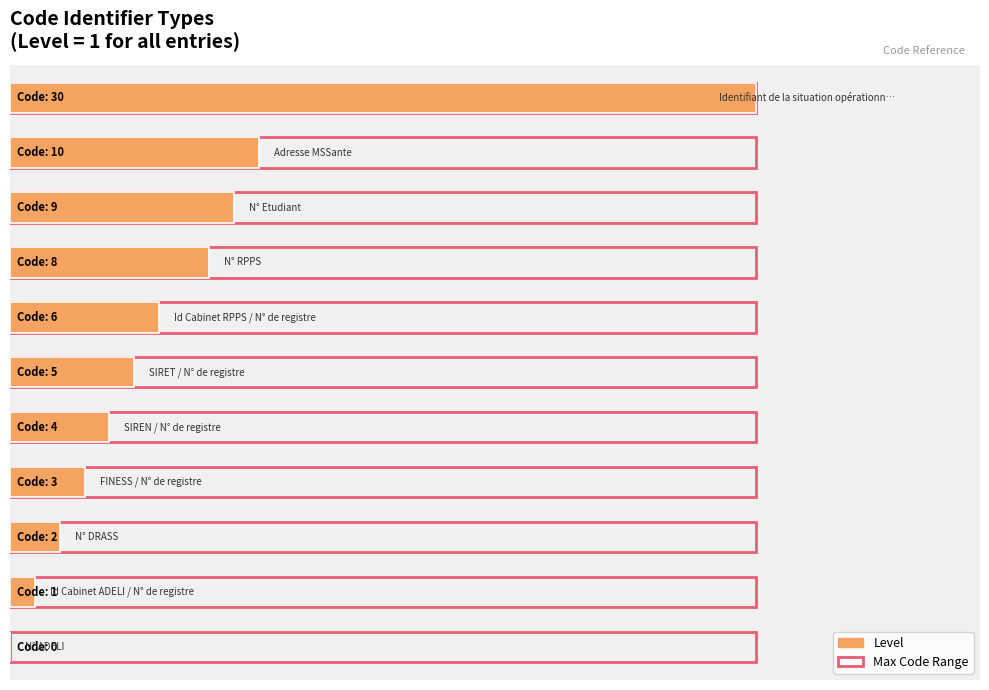

How many bars are there in each group?

2